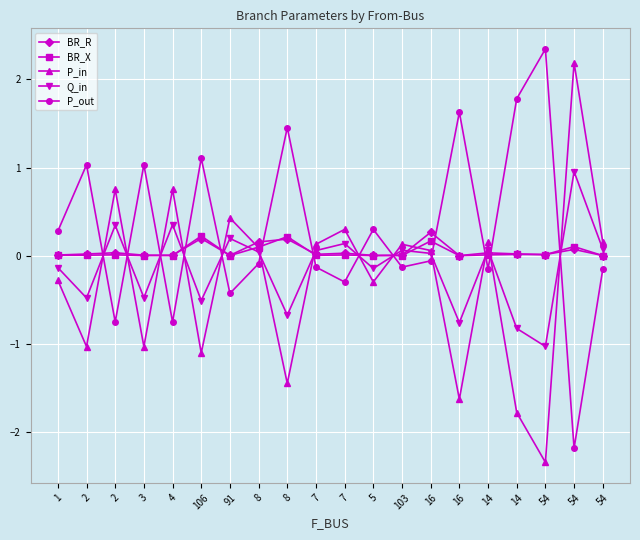

Where is P_in nearest to the value 0?

16